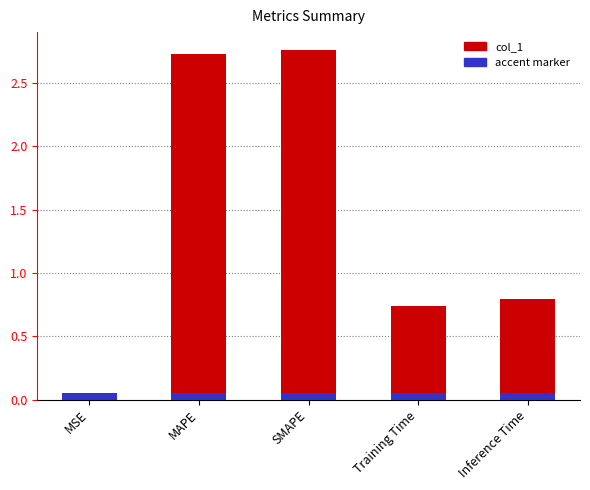

The chart shows a value of 0.2 at Training Time. True or false?

False